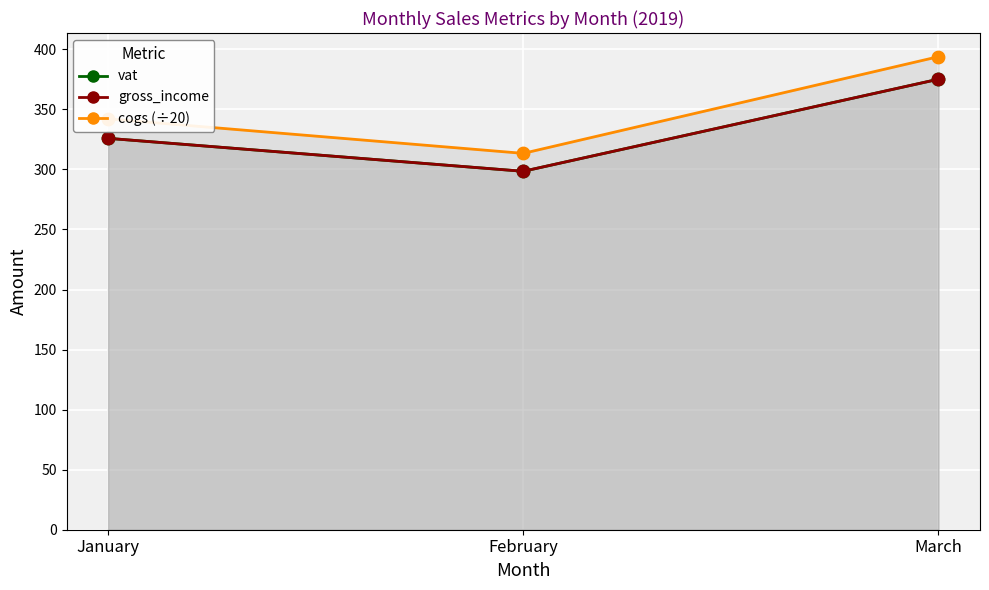

Which series reaches the minimum Y coordinate?

vat